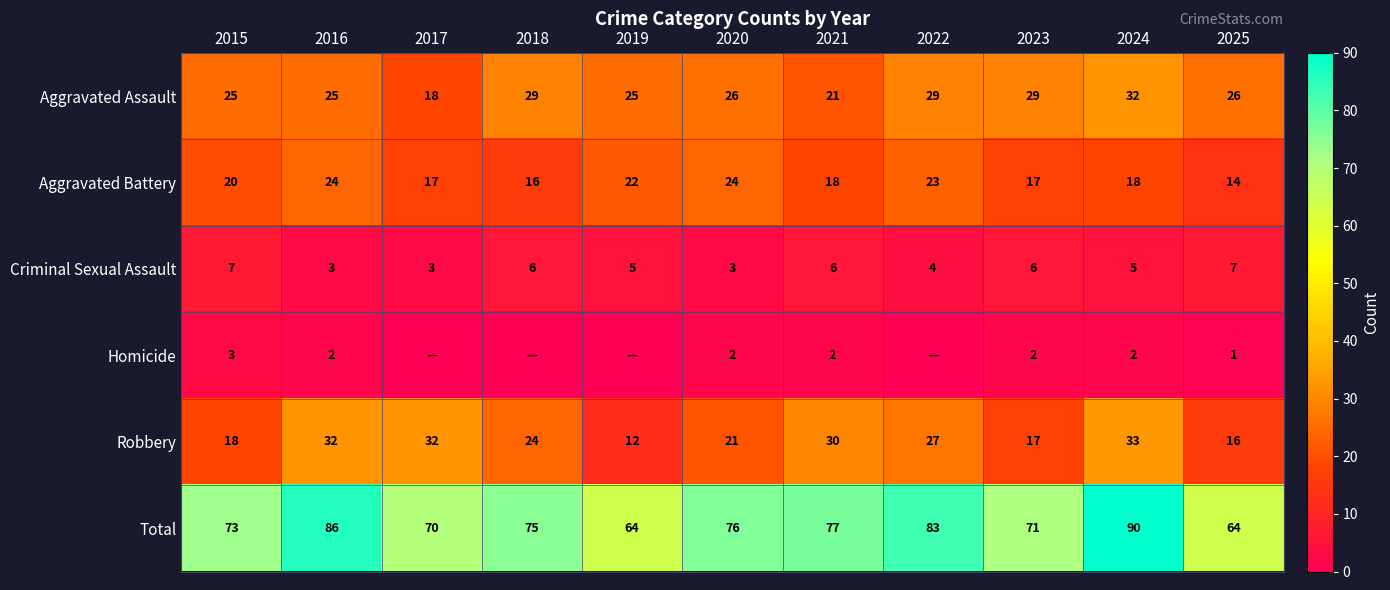

At which category does the chart reach its peak across all series?

2024